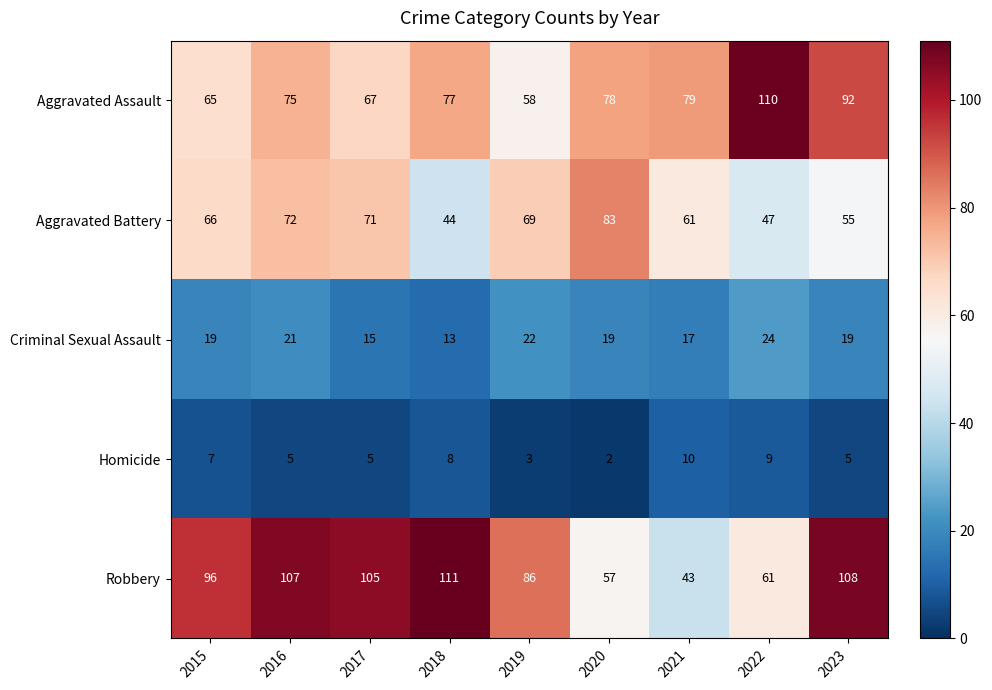

Read the Robbery value at 2022, to the nearest 10.

60